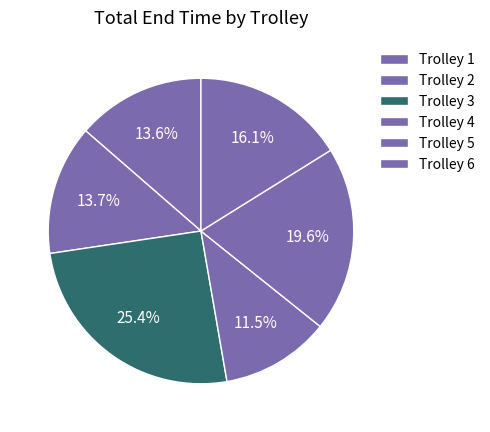

How many slices are in this pie chart?

6